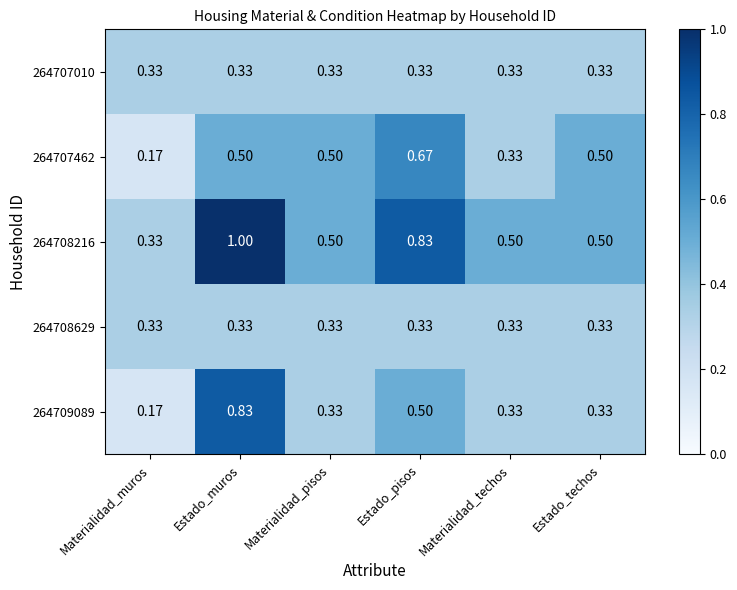

At which label is 264707462 closest to 0?

Materialidad_muros